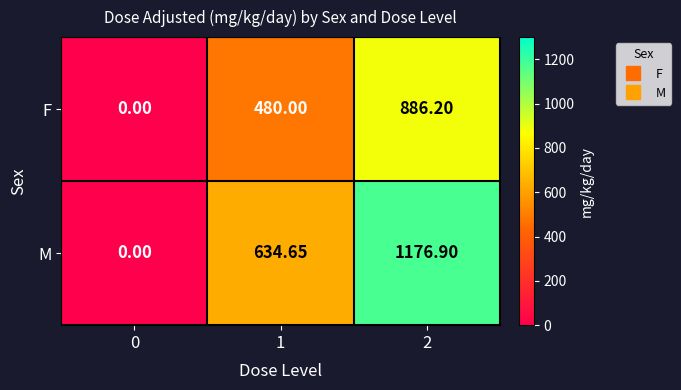

Which series changed the most between 0 and 1?

M